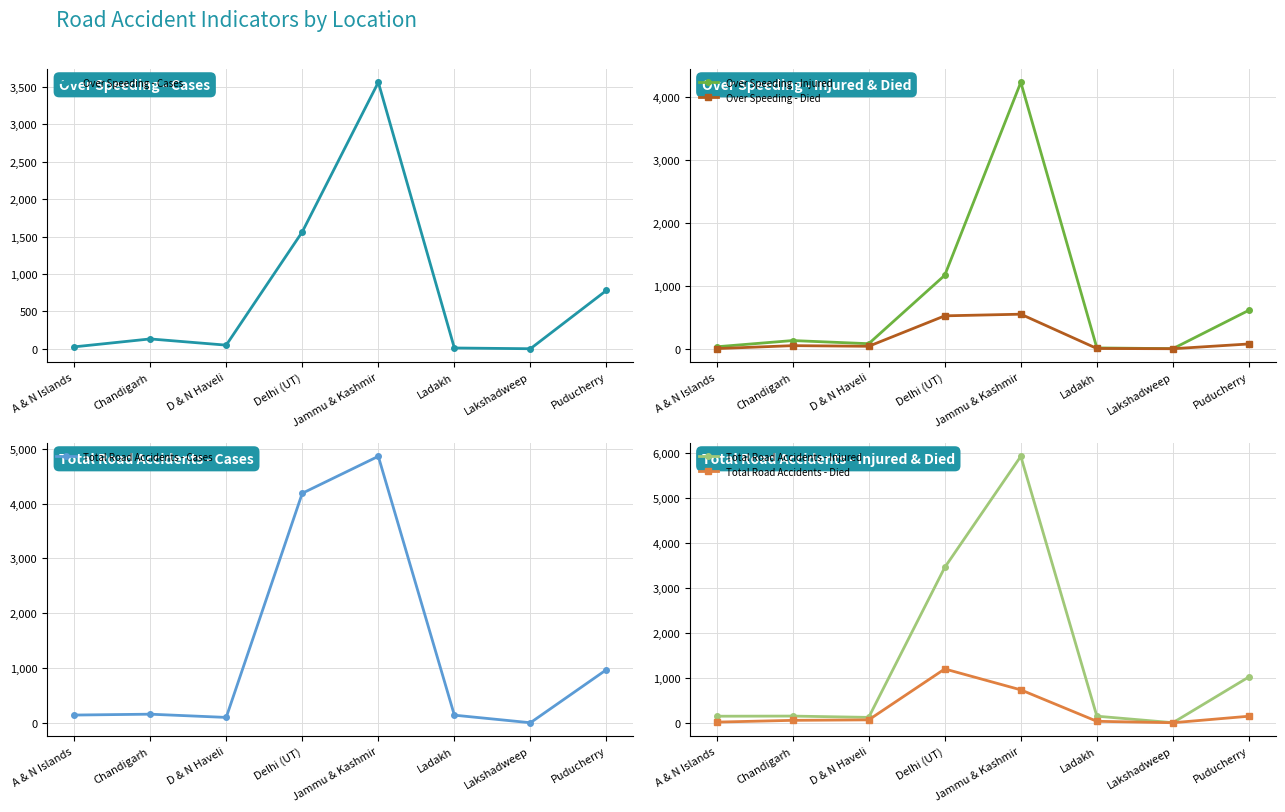

At which category does Over Speeding - Cases reach its first local peak?

Chandigarh